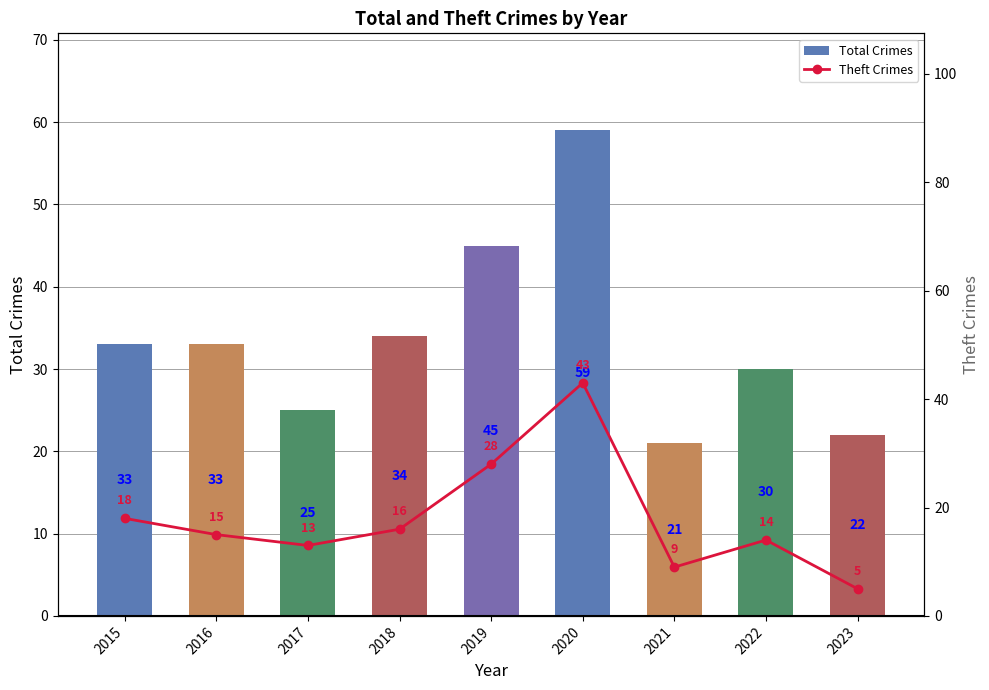

The value of Theft Crimes at 2022 is 22. True or false?

False